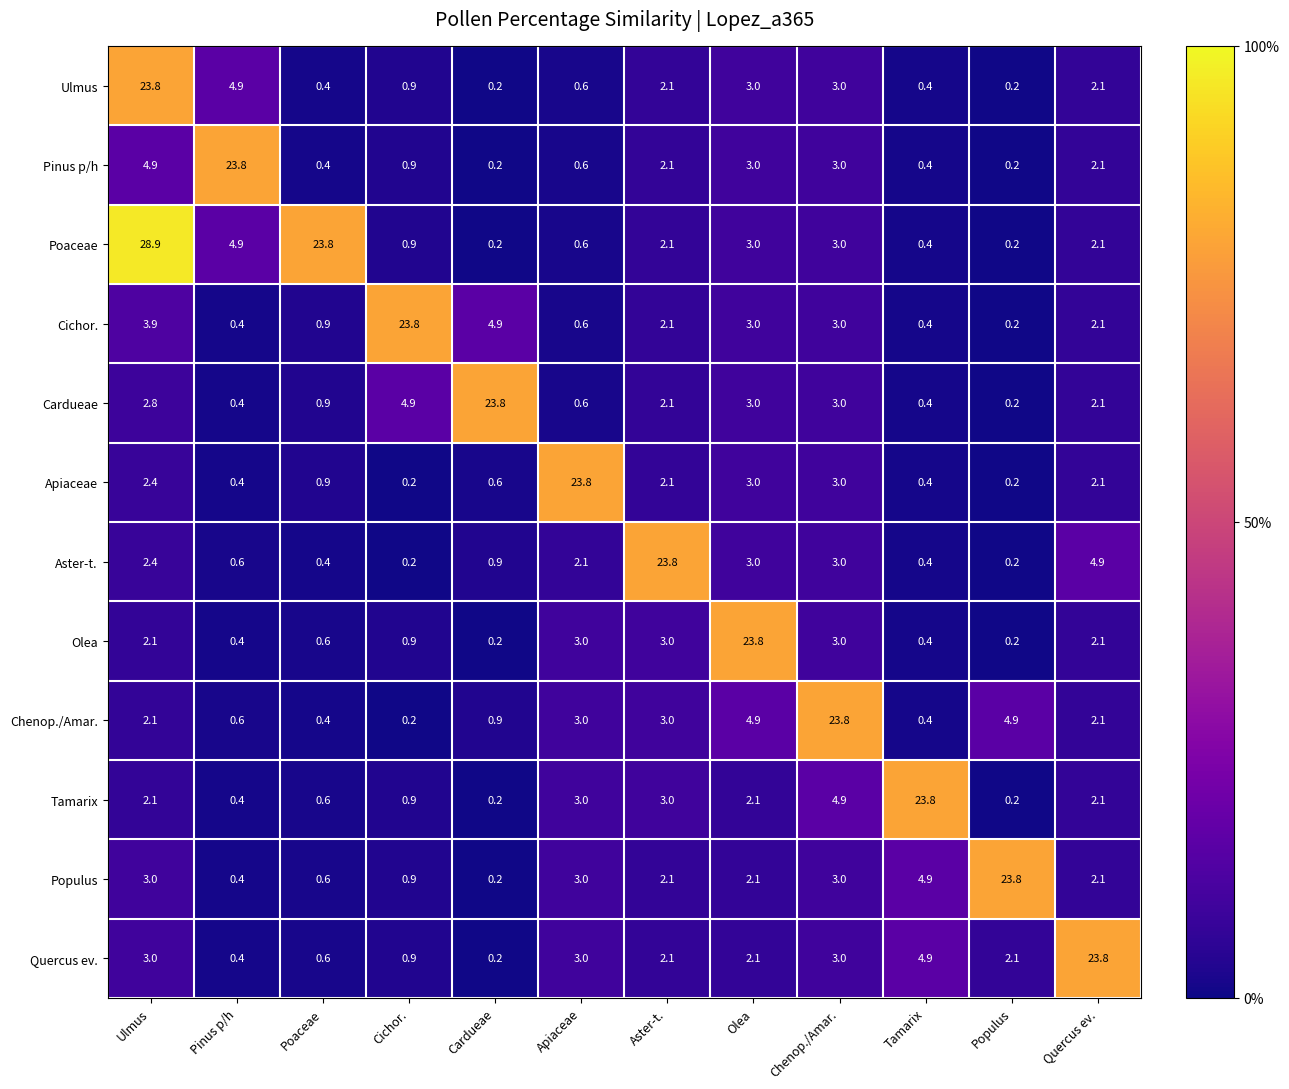

How many values in the Tamarix series are below 2?

5